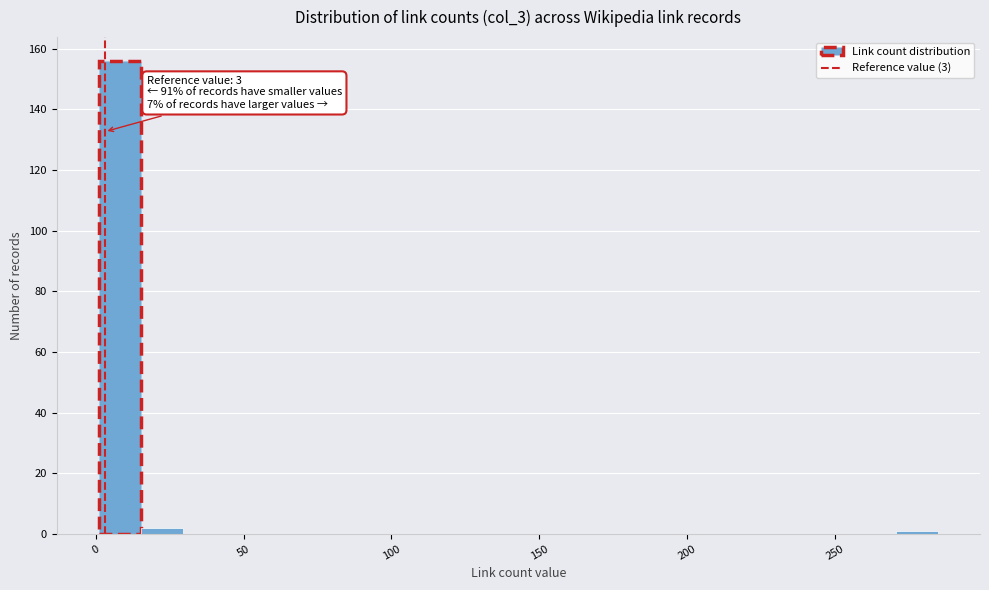

Read against the x-axis, roughly where is the centre of the tallest bar?

10